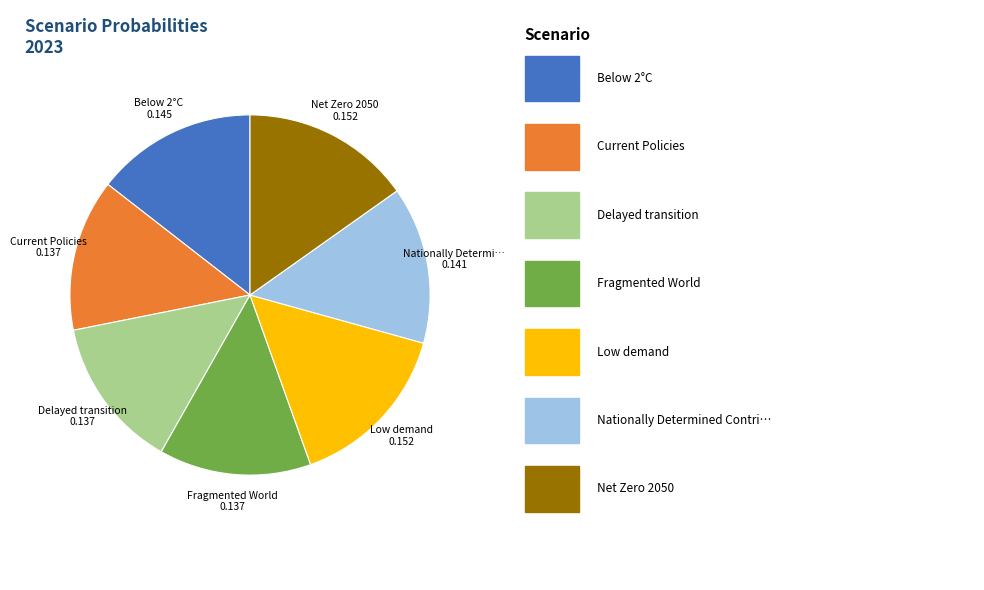

Does any single category account for the majority?

No